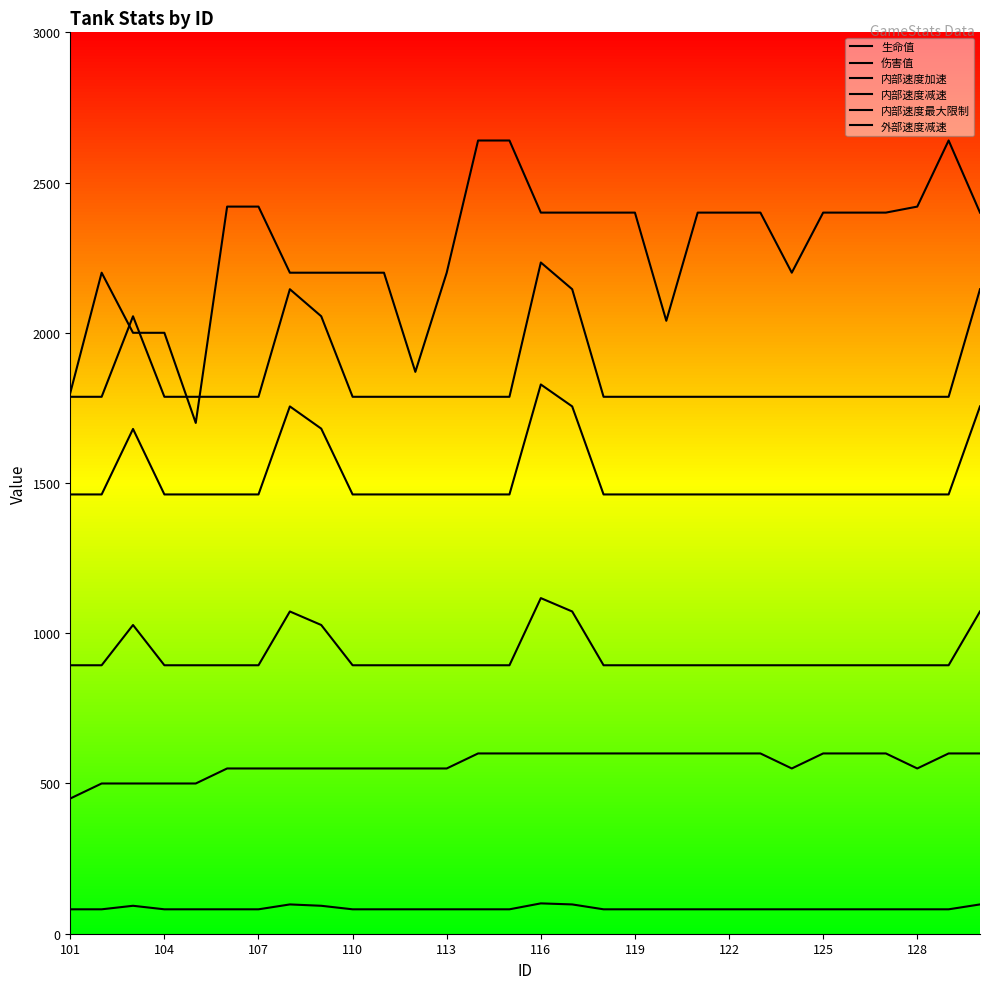

True or false: 伤害值 and 内部速度减速 cross at least once.

False